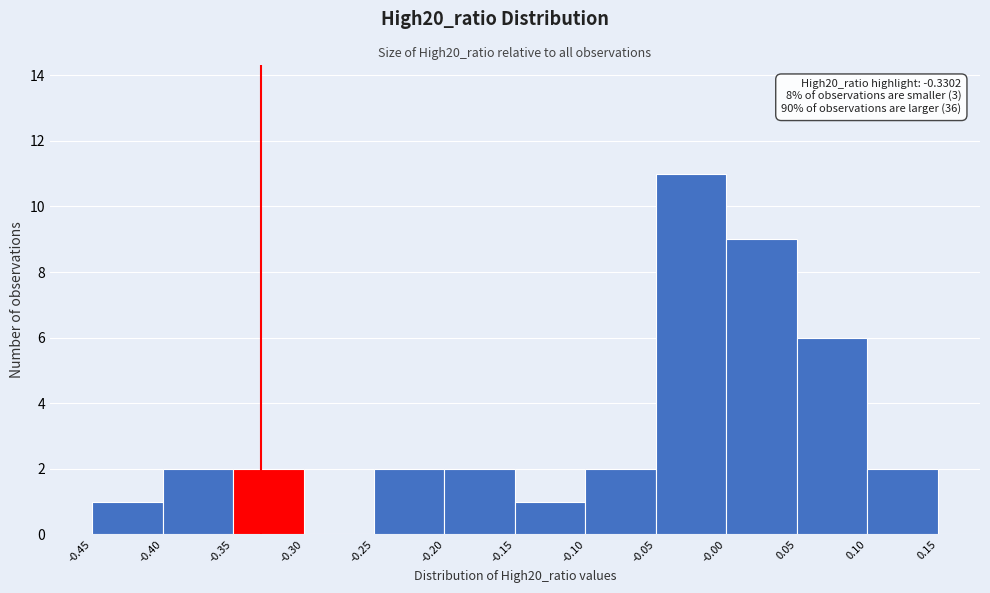

Which range on the x-axis has the tallest bar?

-0.05 to -0.00